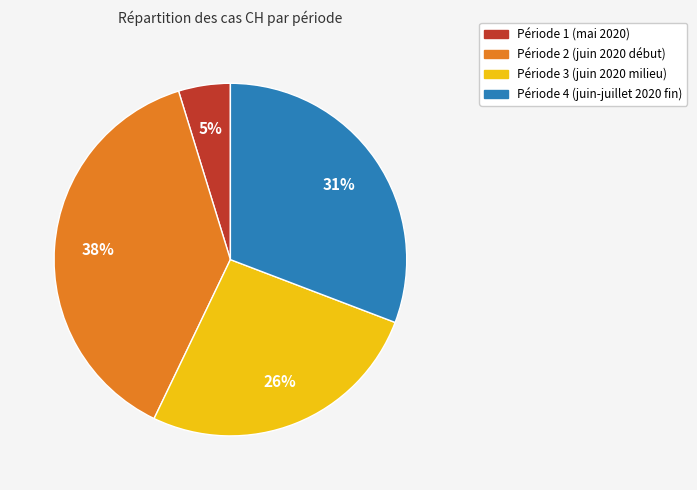

To the nearest percent, what is the difference between the largest and smallest slice percentages?

33%